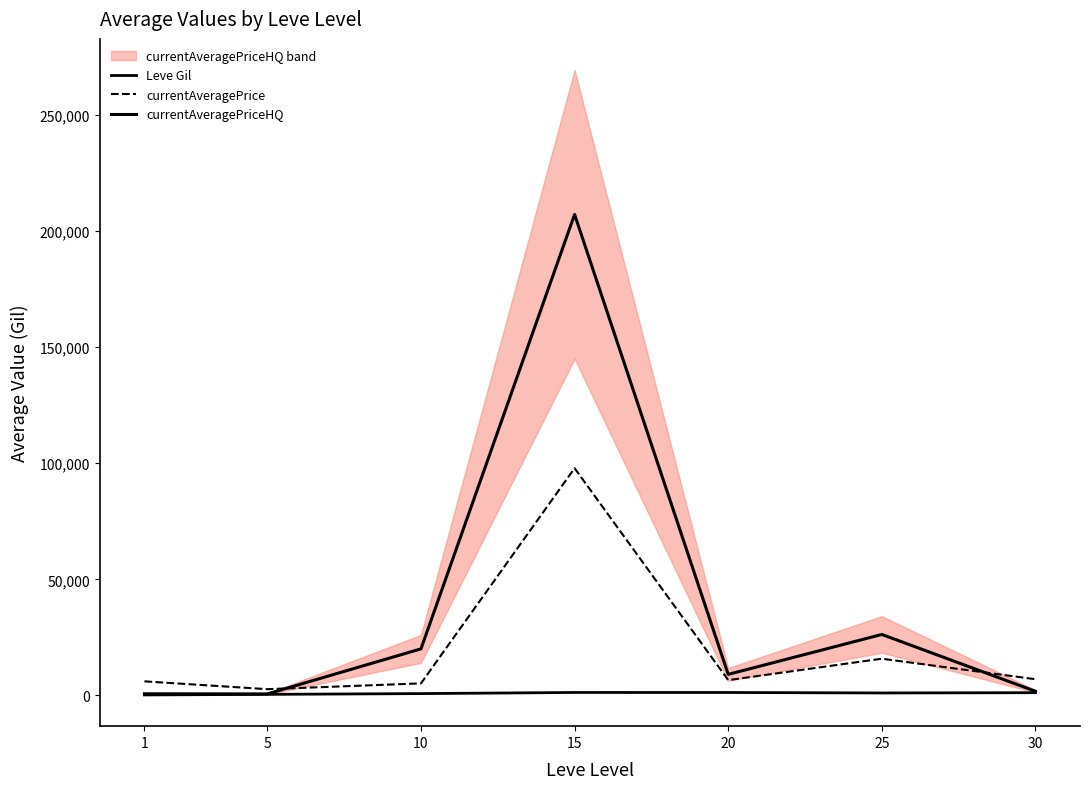

What is the difference between the maximum and second lowest values in the currentAveragePrice series?

92632.7